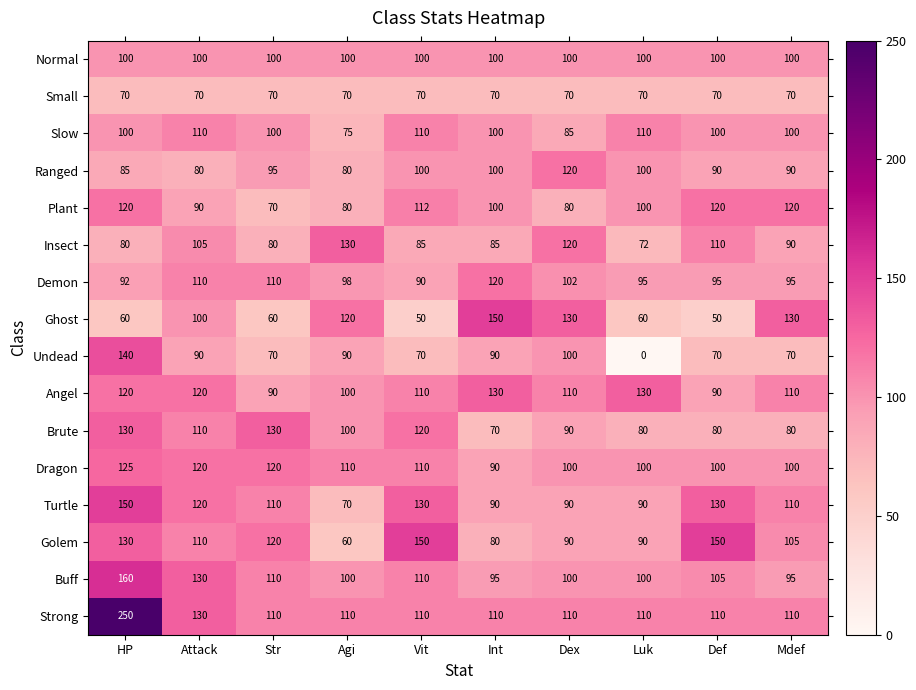

At which label is Slow closest to 92?

Dex